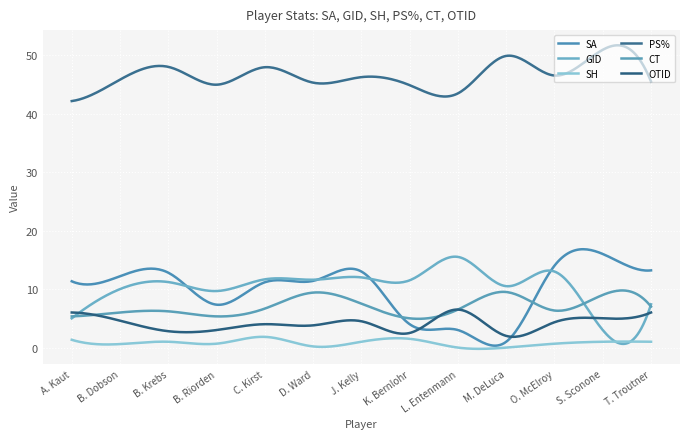

Where is the first local minimum for OTID?

B. Krebs